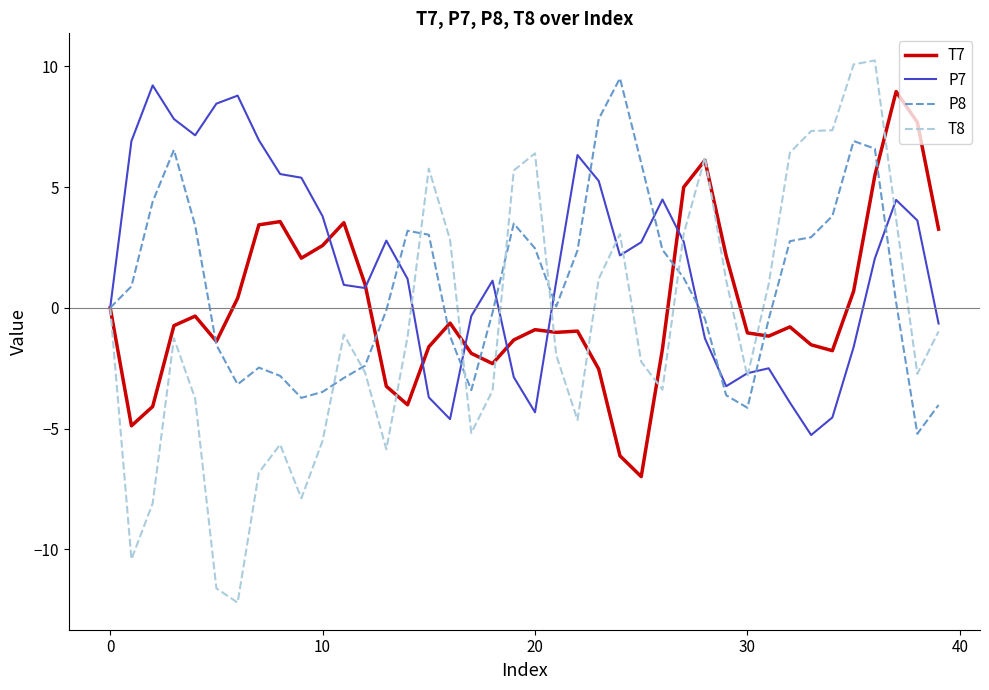

What is the maximum value shown in the chart?

10.2